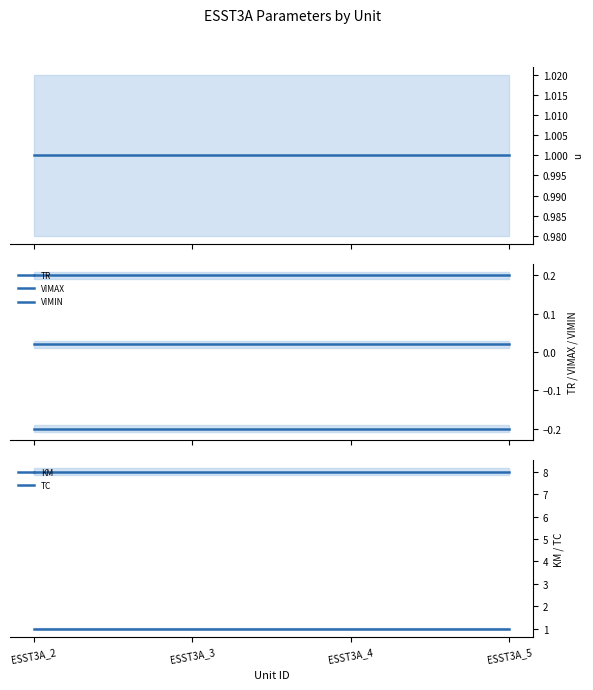

What is the average value of the KM series?

8.0